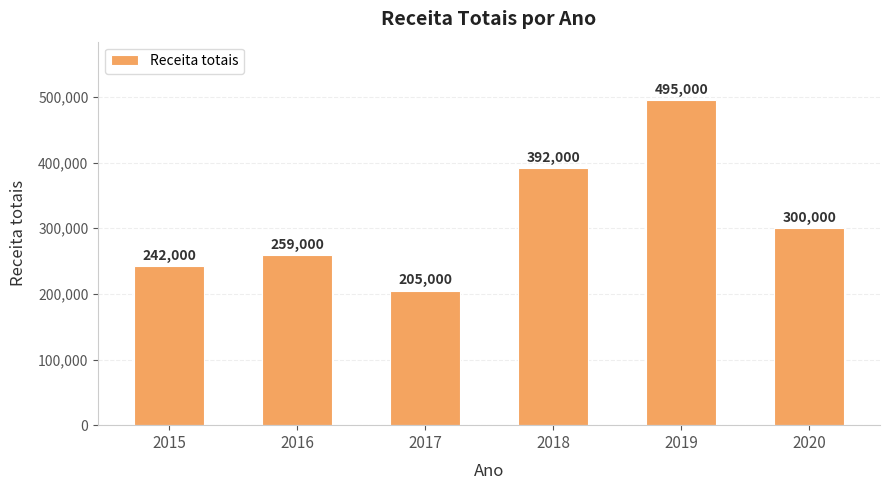

The value at 2020 is 300000. True or false?

True